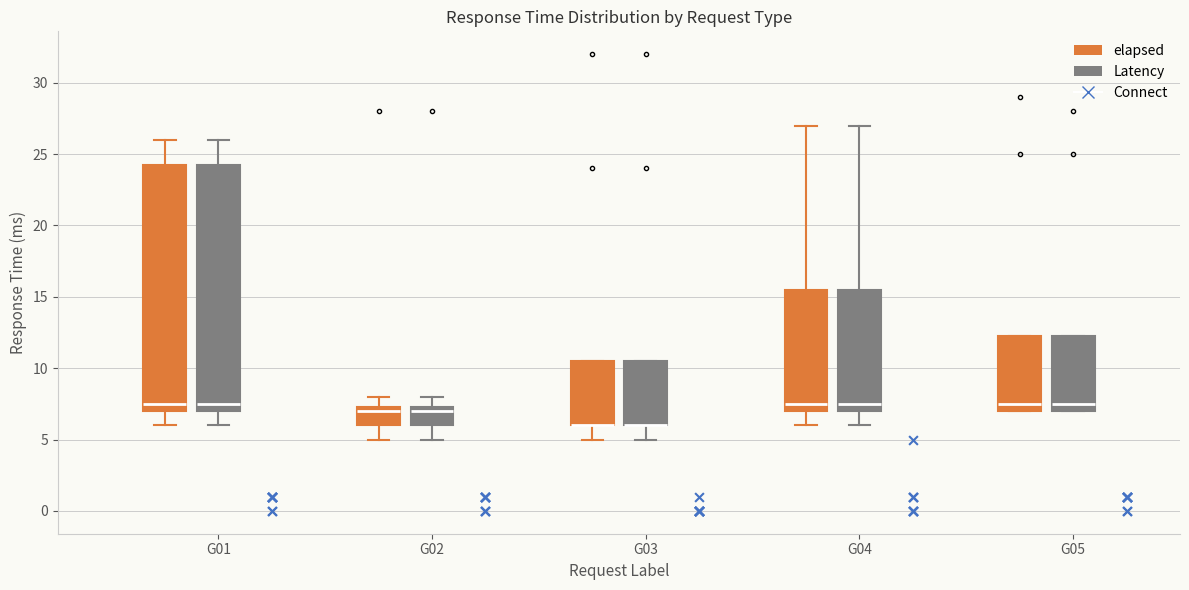

Where does the median line of the box for G05 (Latency) sit on the y-axis? The values are not printed on the chart, so give them approximately, as read against the axis.

7.5